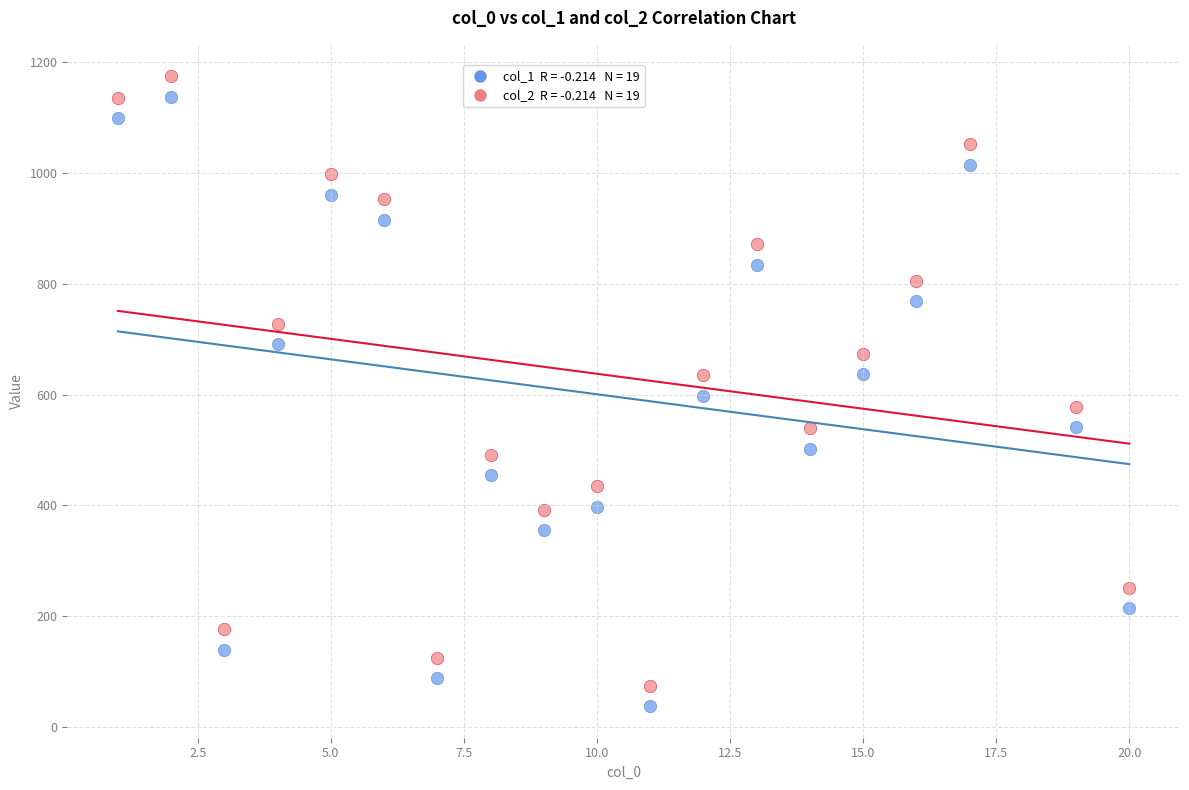

Across all data points, what is the range of Y values (max minus min)?

1138